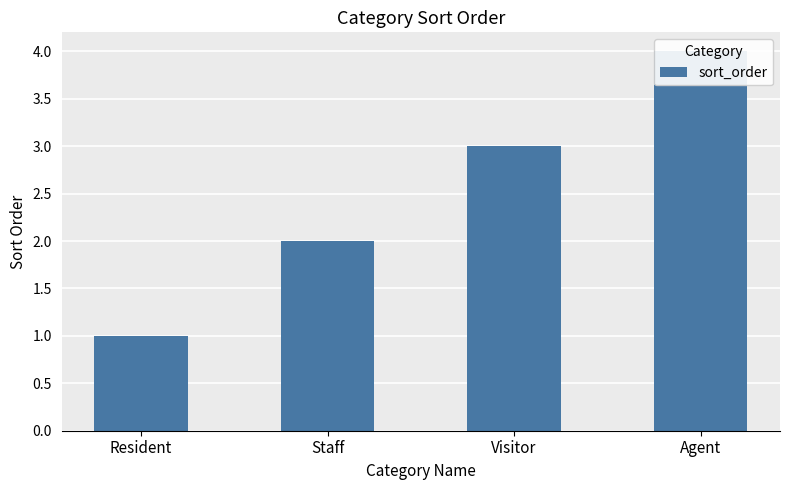

What is the label of the 4th bar from the right?

Resident